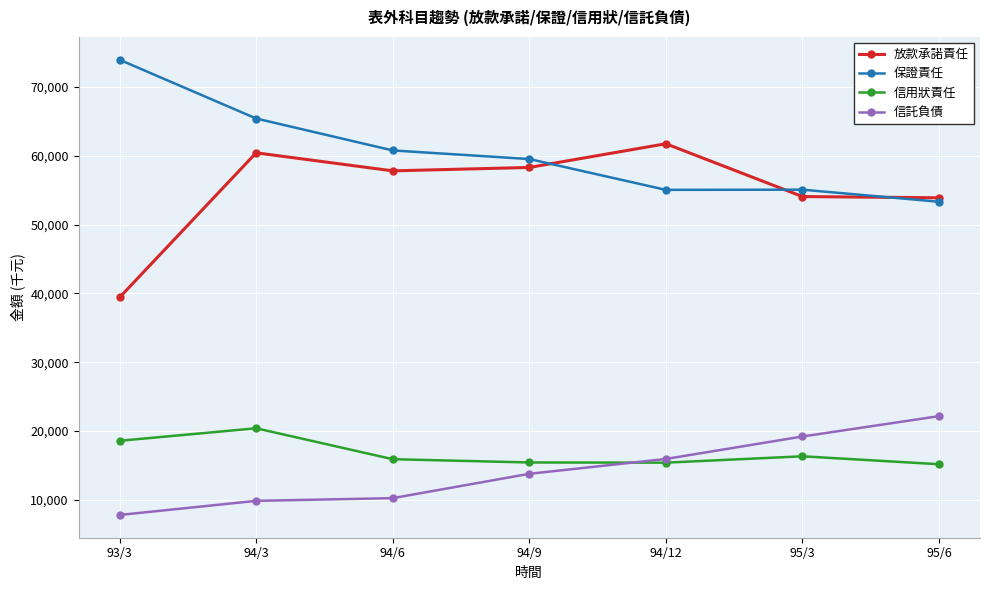

How many data points in 信託負債 are less than 13772?

3